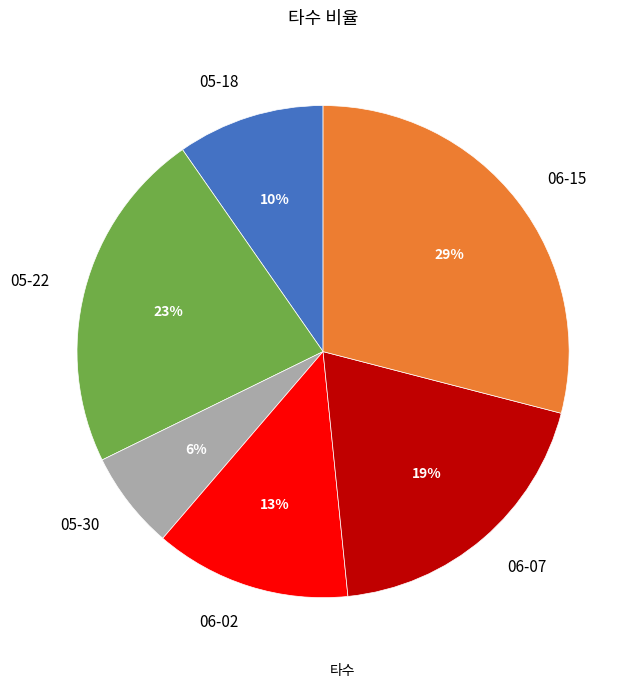

True or false: 05-18 accounts for 3% of the total.

False